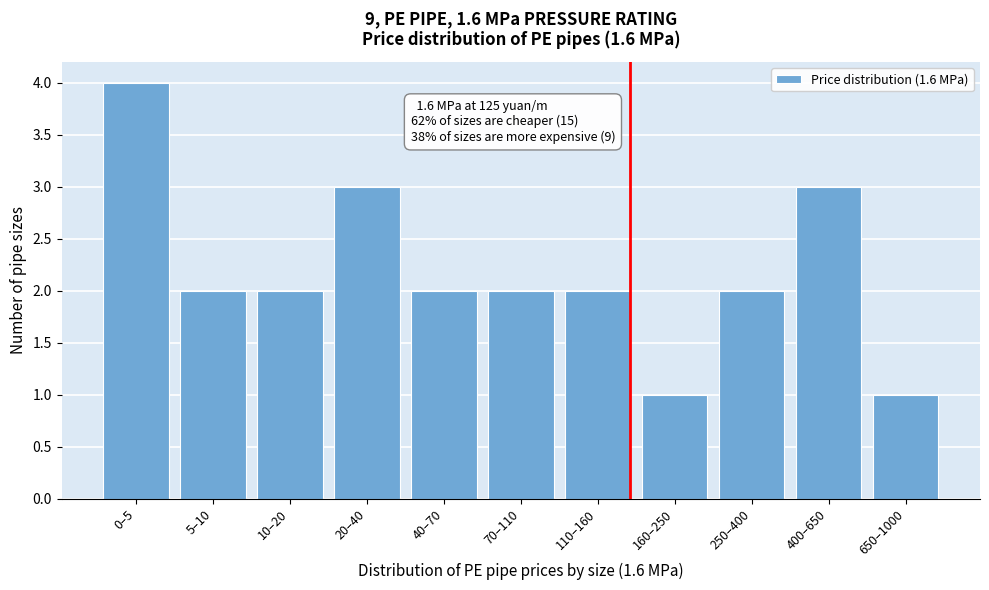

Reading left to right, transcribe all the data shown in this chart.

4	2	2	3	2	2	2	1	2	3	1